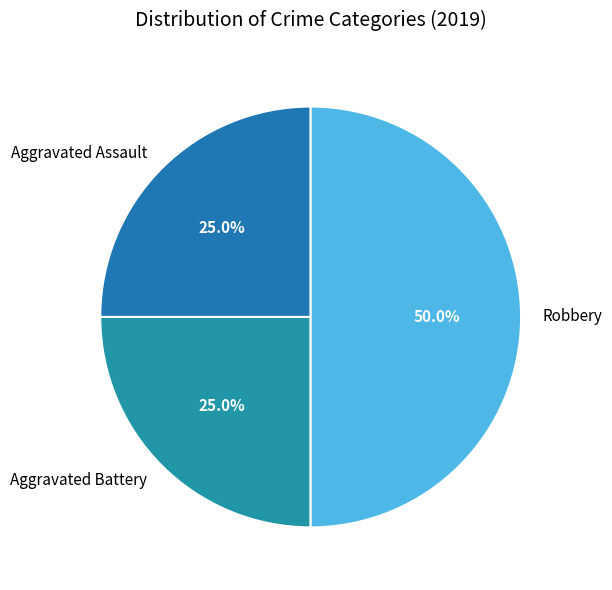

Does Aggravated Battery represent more than half of the total?

No